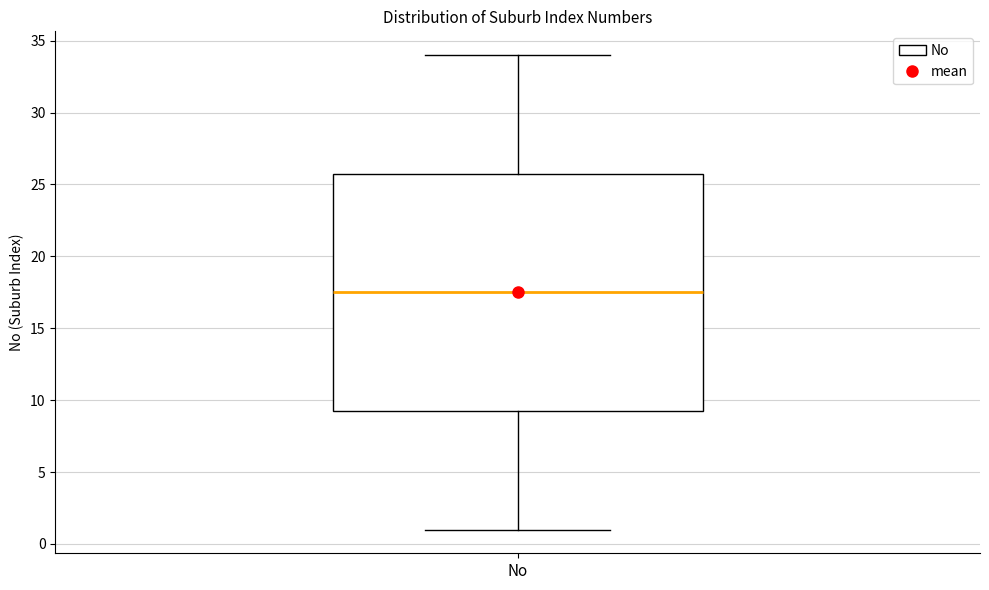

Read this box plot against the y-axis: the position of the median line, the range covered by the box, and the ends of both whiskers. The values are not printed on the chart, so give them approximately, as read against the axis.

median 17.5, box 9.5 to 26.0, whiskers 1.0 to 34.0